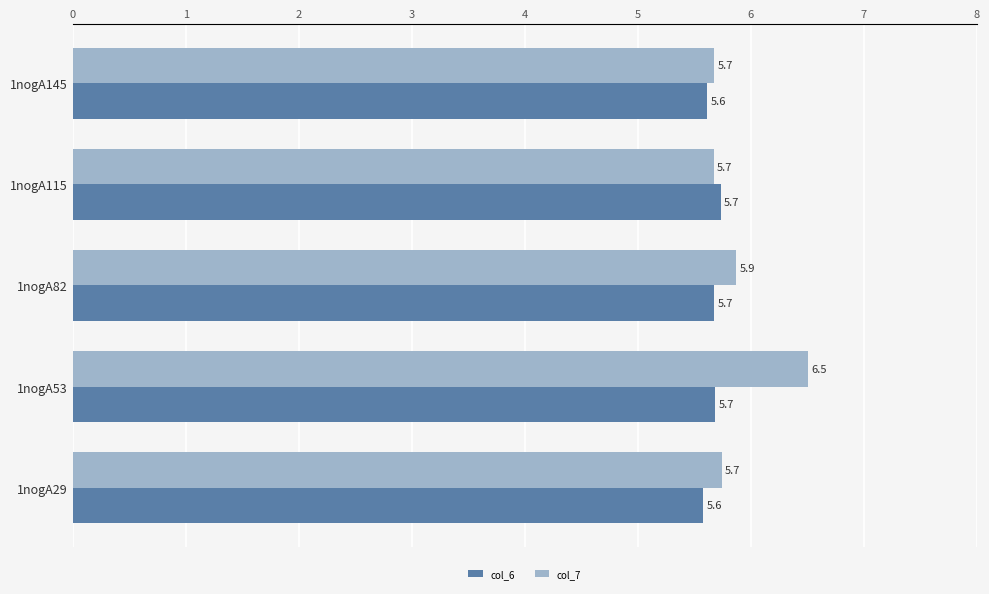

List the series in order of their overall mean, lowest first.

col_6, col_7